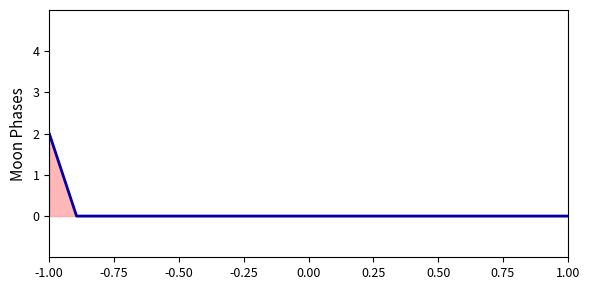

True or false: there are more than 1 points higher than both neighbors.

False